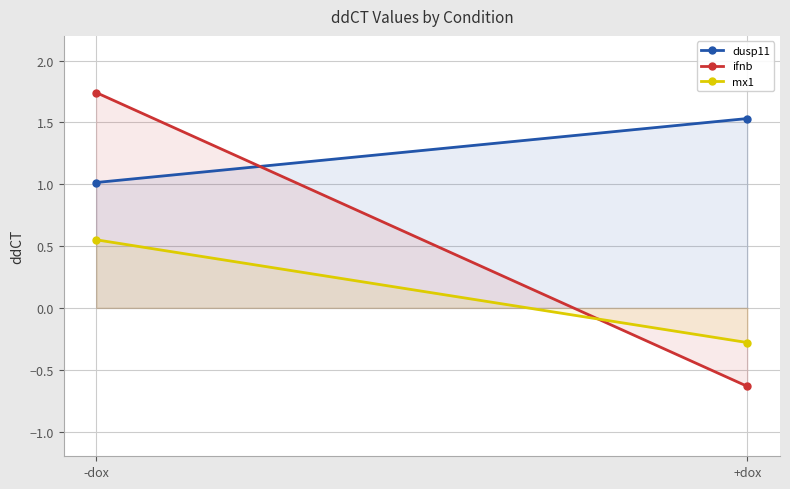

What is the label of the 1st point from the left?

-dox